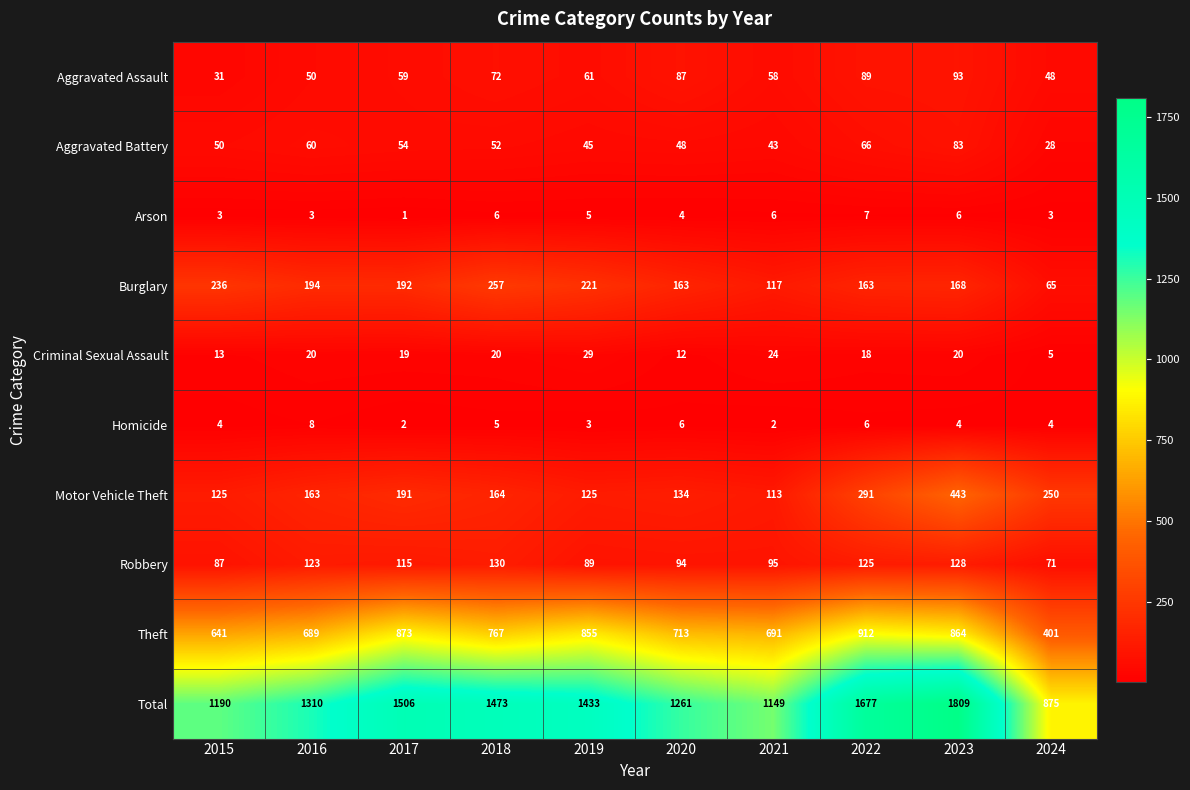

At which label is Homicide closest to 5?

2018